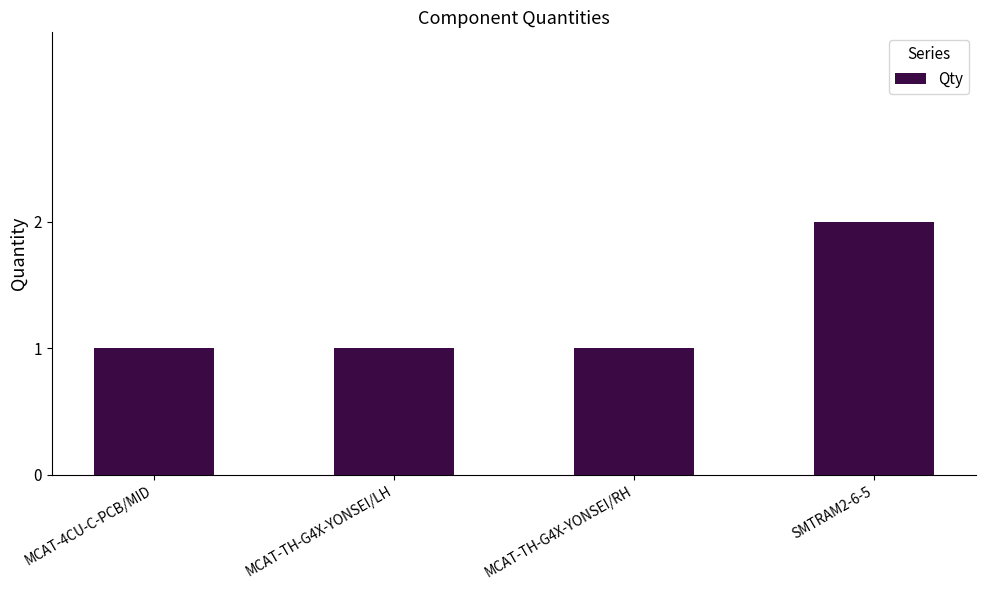

Reading left to right, extract all data points from this chart.

MCAT-4CU-C-PCB/MID=1	MCAT-TH-G4X-YONSEI/LH=1	MCAT-TH-G4X-YONSEI/RH=1	SMTRAM2-6-5=2